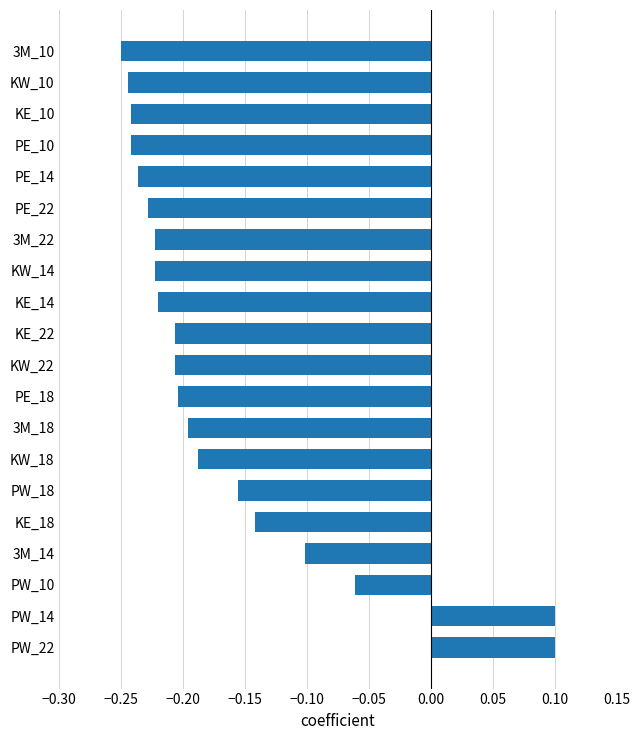

Which label corresponds to the smallest value in the chart?

3M_10